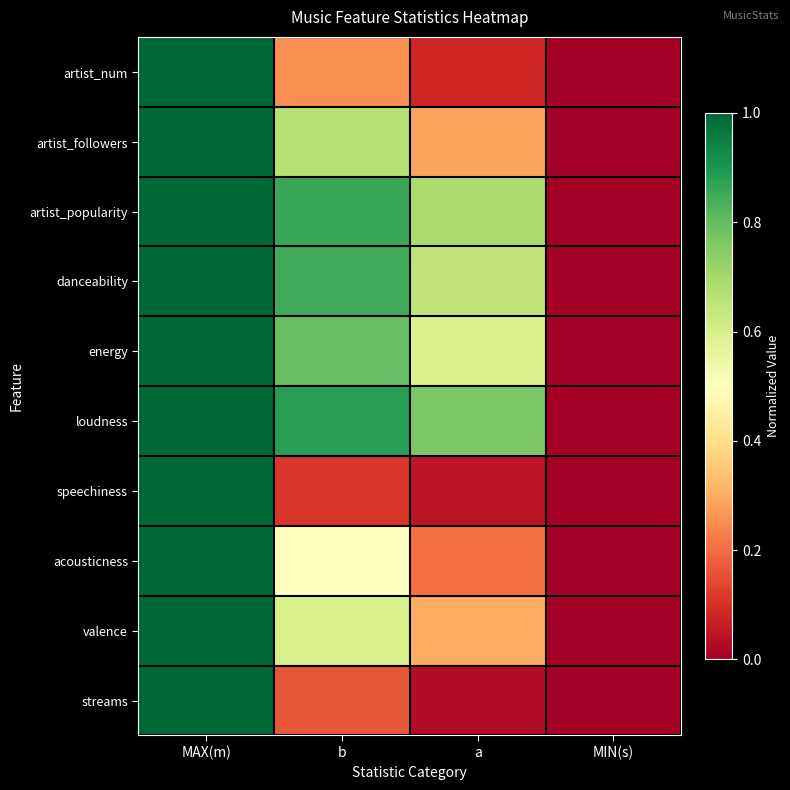

Which has a higher value, MIN(s) or b?

b